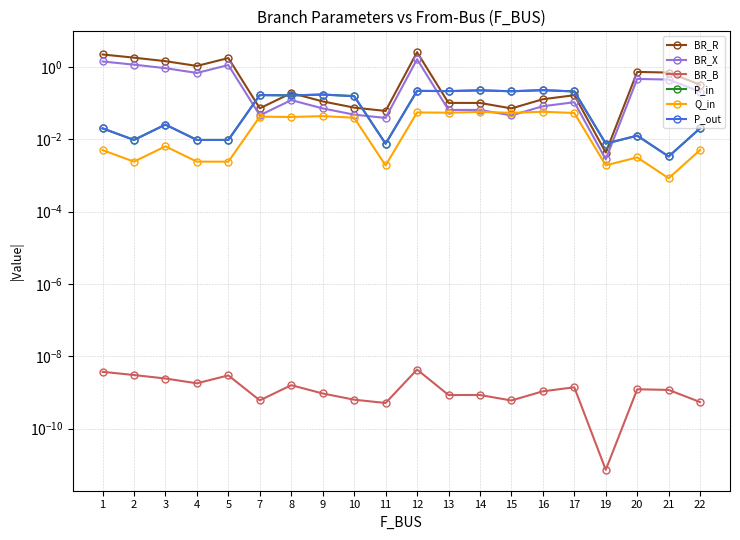

List the series in order of their peak value, lowest first.

BR_B, Q_in, P_in, P_out, BR_X, BR_R